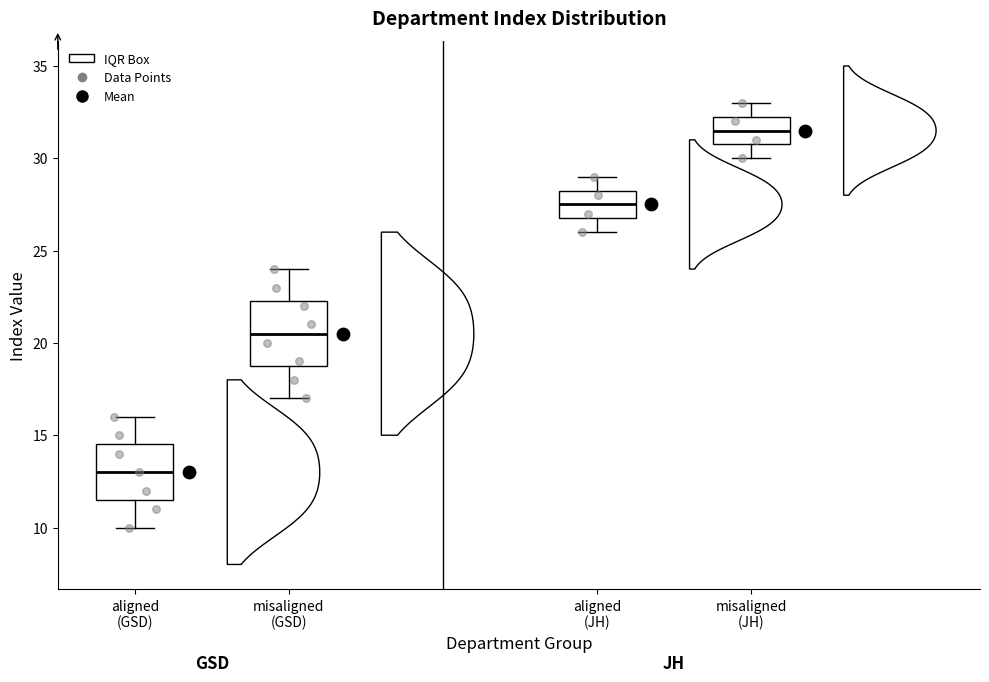

Reading left to right, transcribe this box plot: for each box, give where its median line is, the range the box spans, and where its two whiskers end, as read against the y-axis. The values are not printed on the chart, so give them approximately, as read against the axis.

aligned (GSD): median 13.0, box 11.5 to 14.5, whiskers 10.0 to 16.0
misaligned (GSD): median 20.5, box 19.0 to 22.5, whiskers 17.0 to 24.0
aligned (JH): median 27.5, box 27.0 to 28.5, whiskers 26.0 to 29.0
misaligned (JH): median 31.5, box 31.0 to 32.5, whiskers 30.0 to 33.0